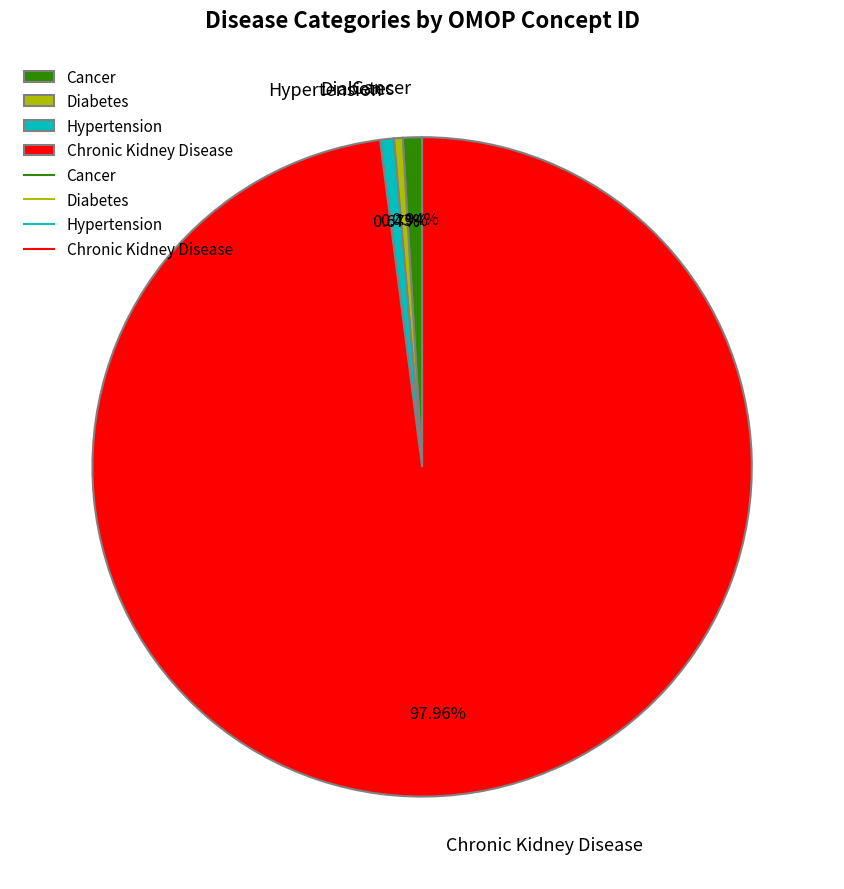

What percentage is the Hypertension slice, to the nearest percent?

1%